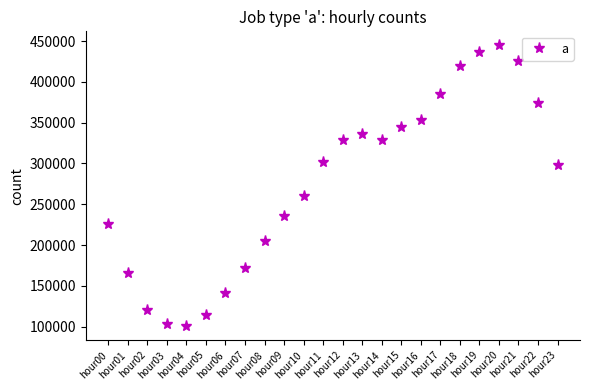

Count the number of data series in this chart.

1